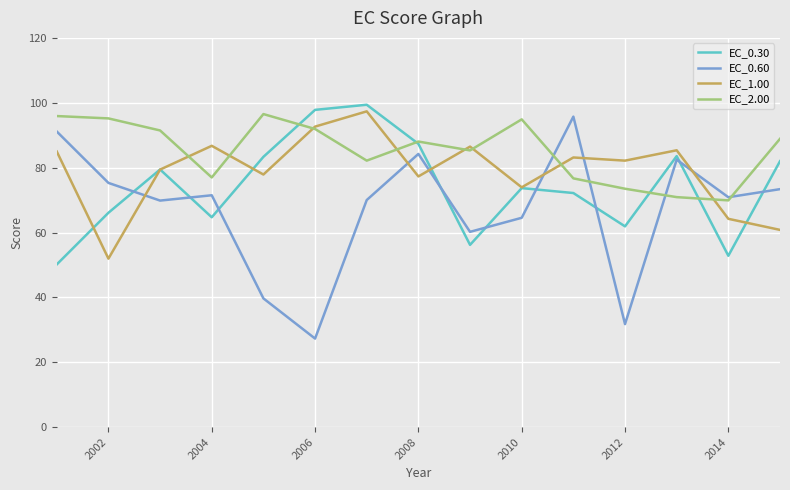

Which series has the largest total across all categories?

EC_2.00